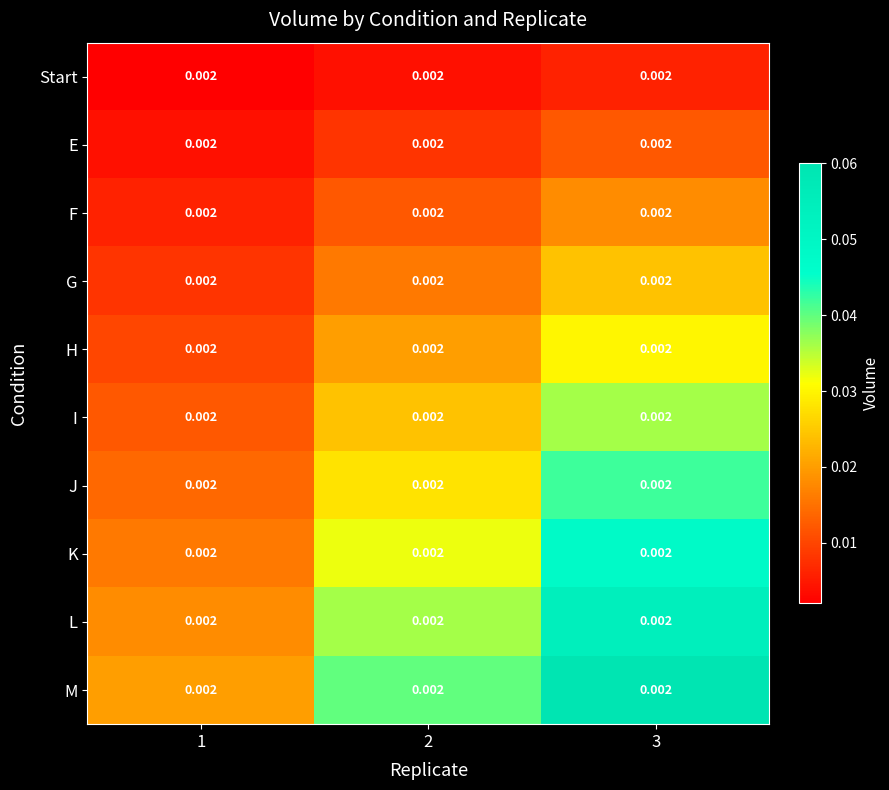

At how many categories does at least one series exceed 0?

3